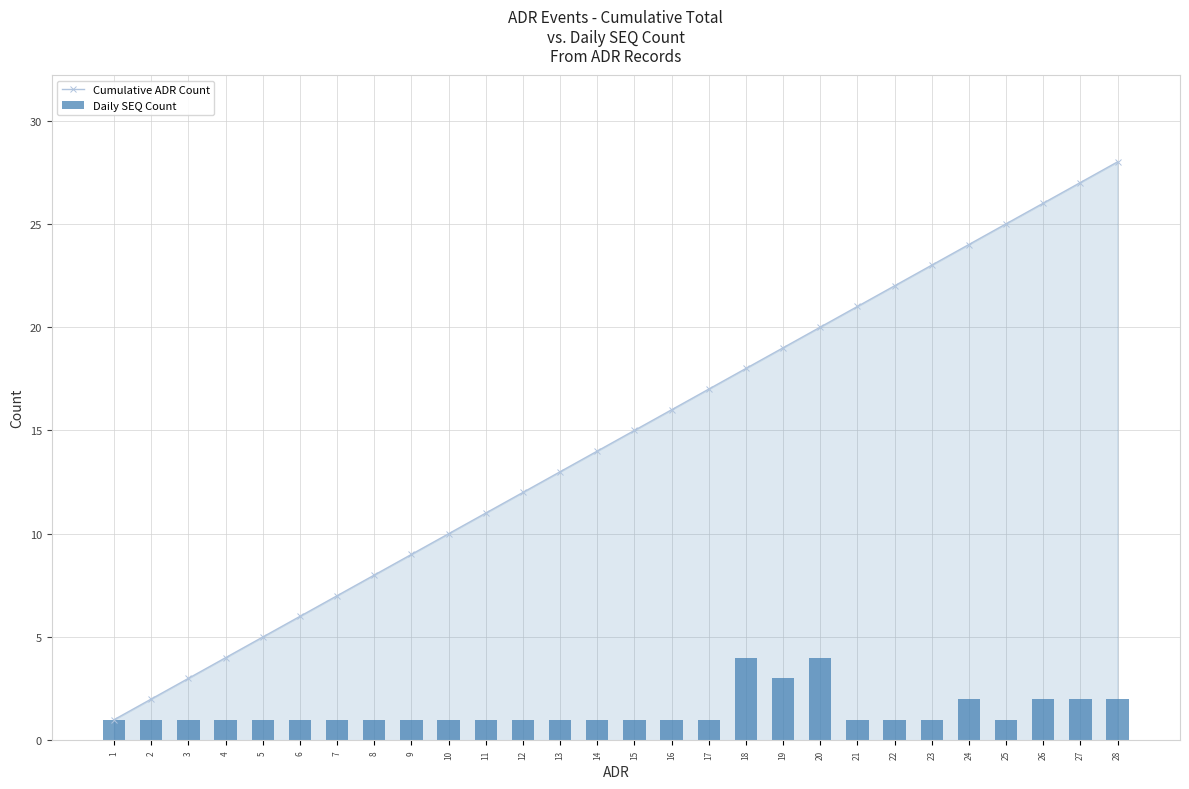

Which series has the largest total across all categories?

Cumulative ADR Count